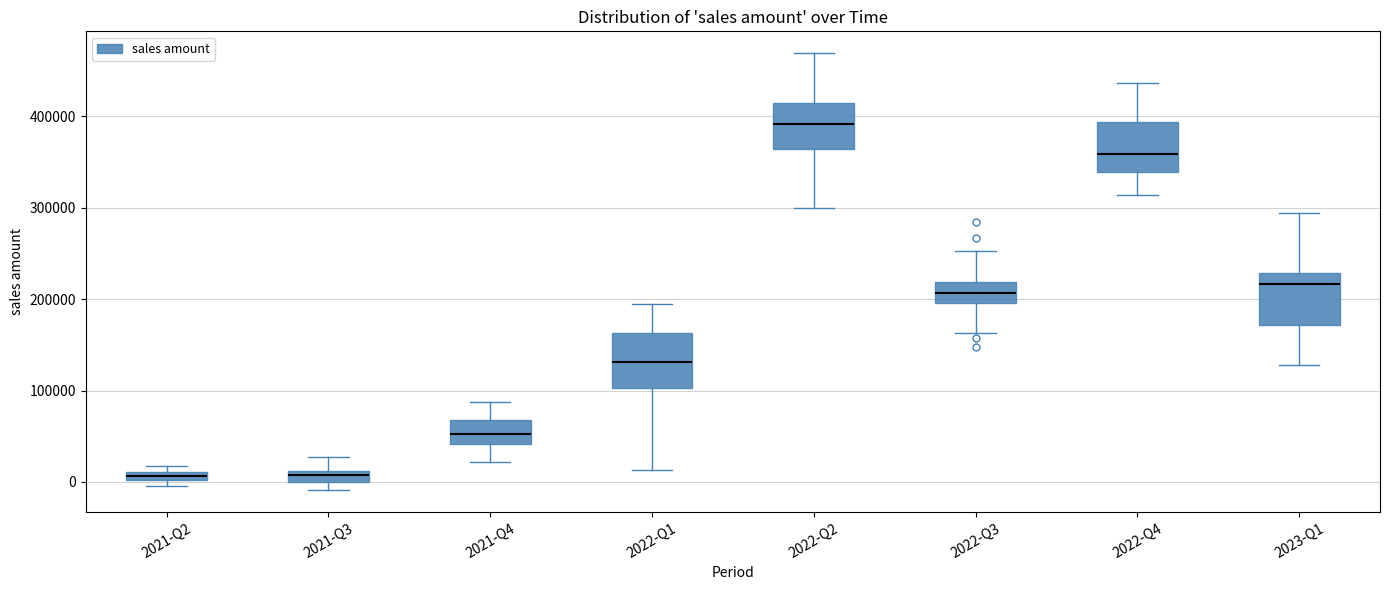

Where does the median line of the box for 2021-Q4 sit on the y-axis? The values are not printed on the chart, so give them approximately, as read against the axis.

50000